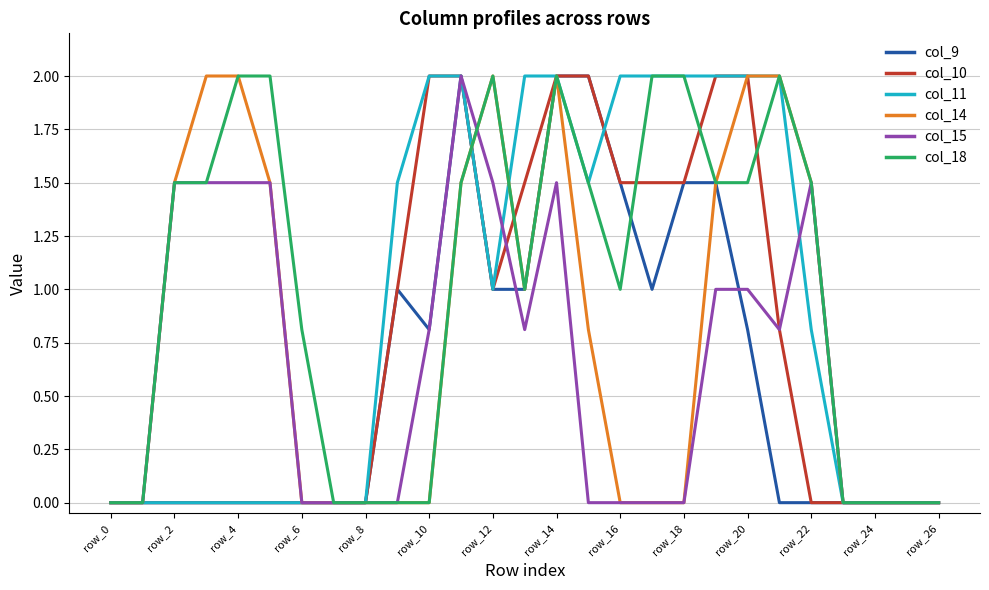

What is the maximum value for col_11?

2.0